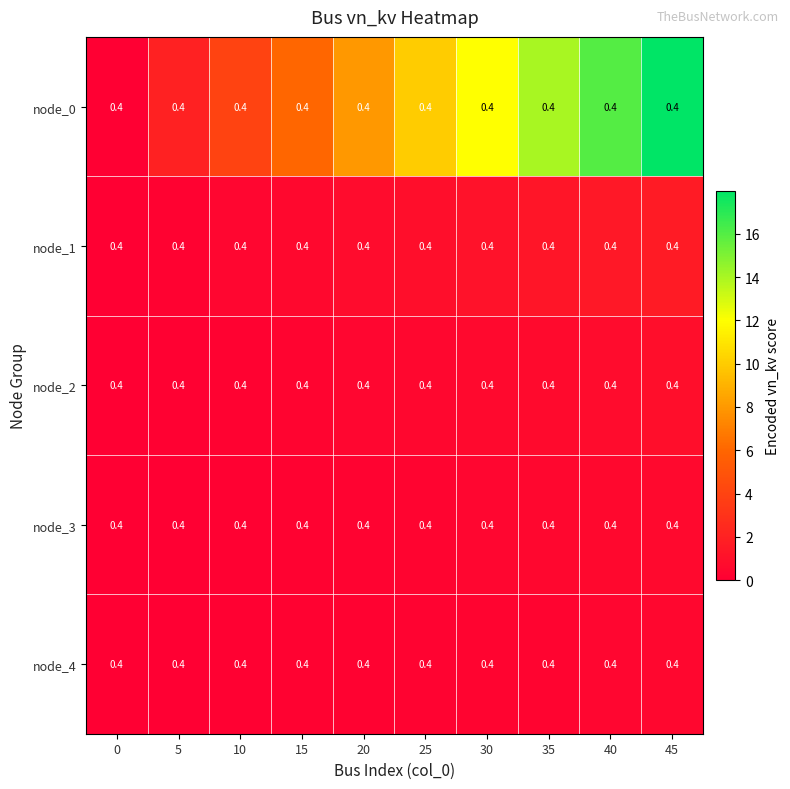

Rank the series by their maximum value, from highest to lowest.

node_0, node_1, node_2, node_3, node_4